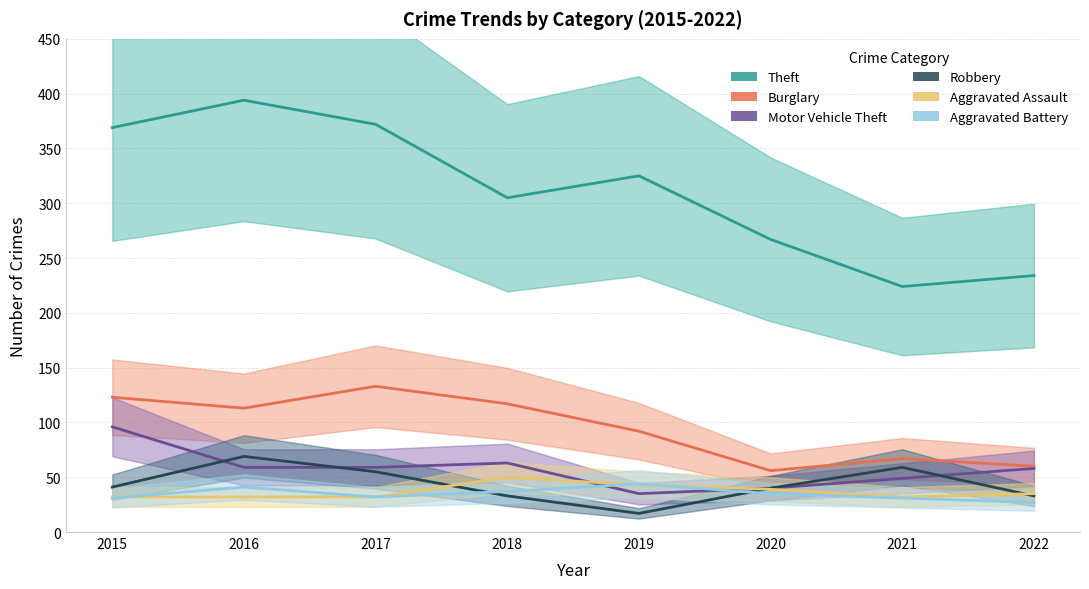

Does the chart display data point markers on the line(s)?

No